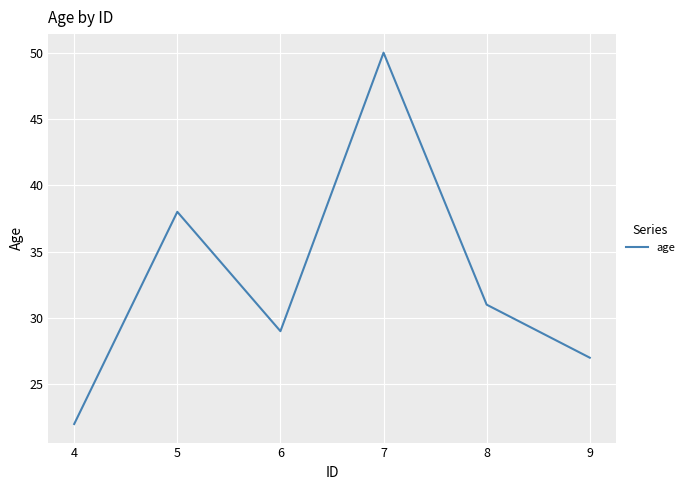

Does the chart display data point markers on the line(s)?

No